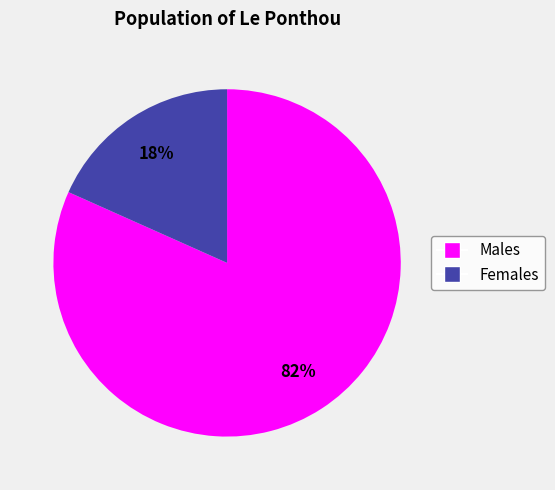

Is there any slice that represents more than half of the pie?

Yes